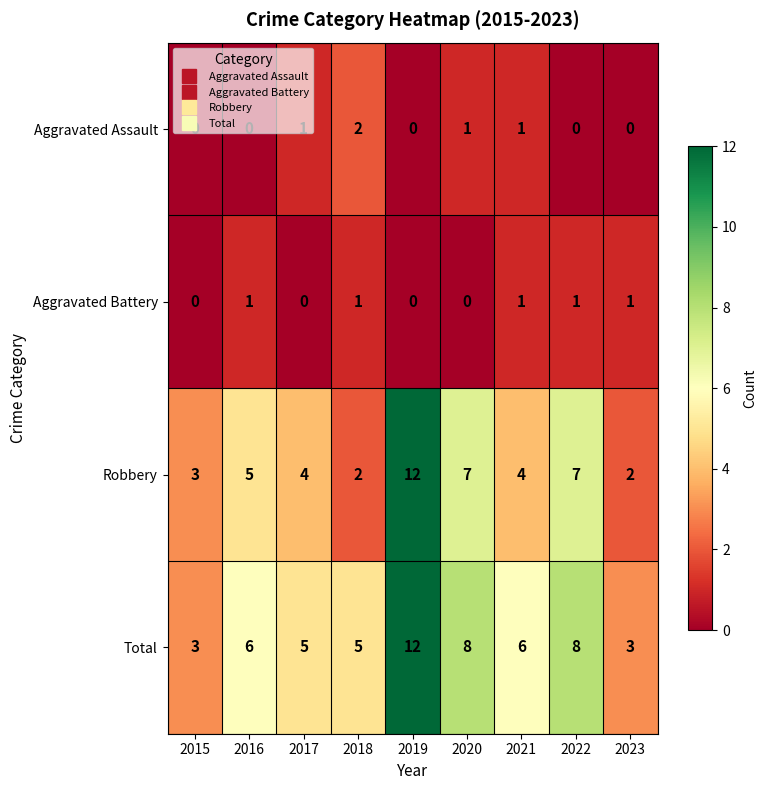

How many data points in Total are less than 6?

4